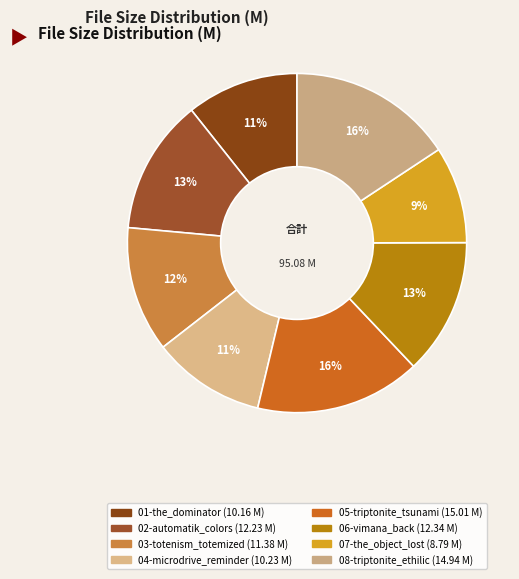

What is the smallest slice in the pie chart?

07-the_object_lost